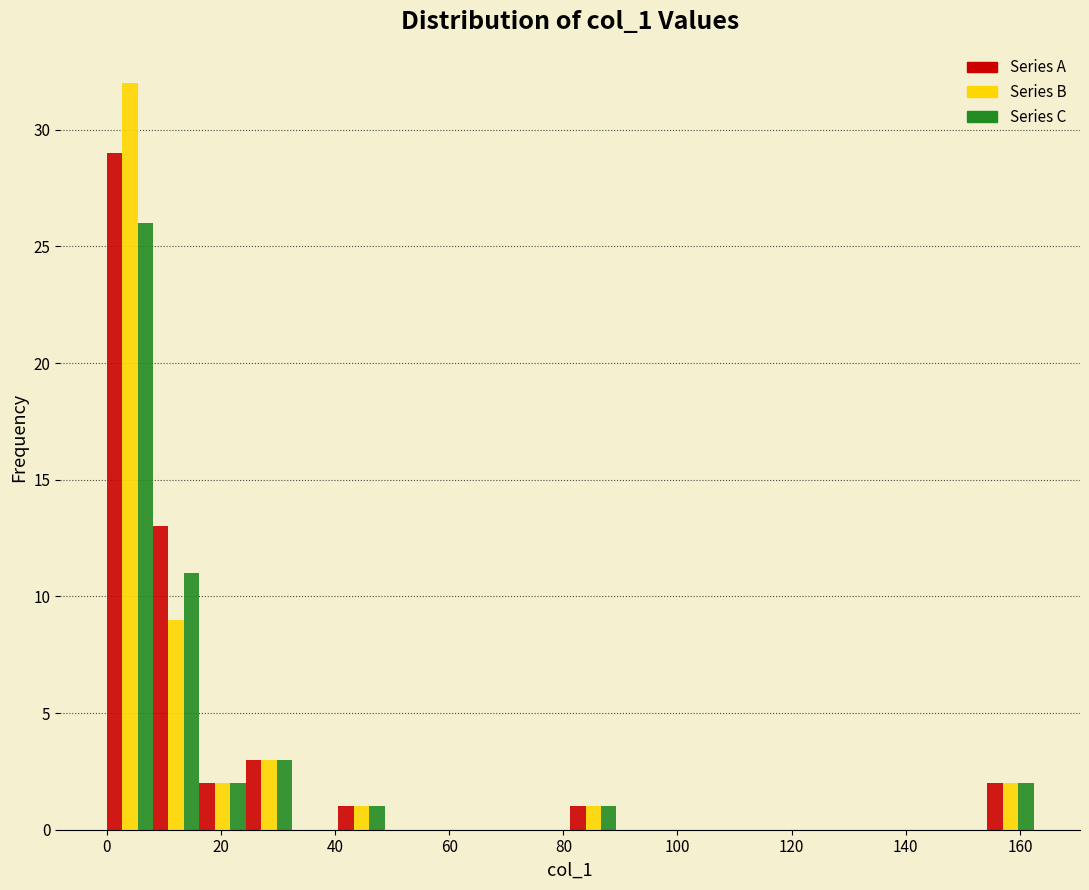

What is the height of the Series A bar covering 8 to 16 on the x-axis? Neither the bar edges nor the heights are printed on the chart, so give them approximately, as read against the axes.

13